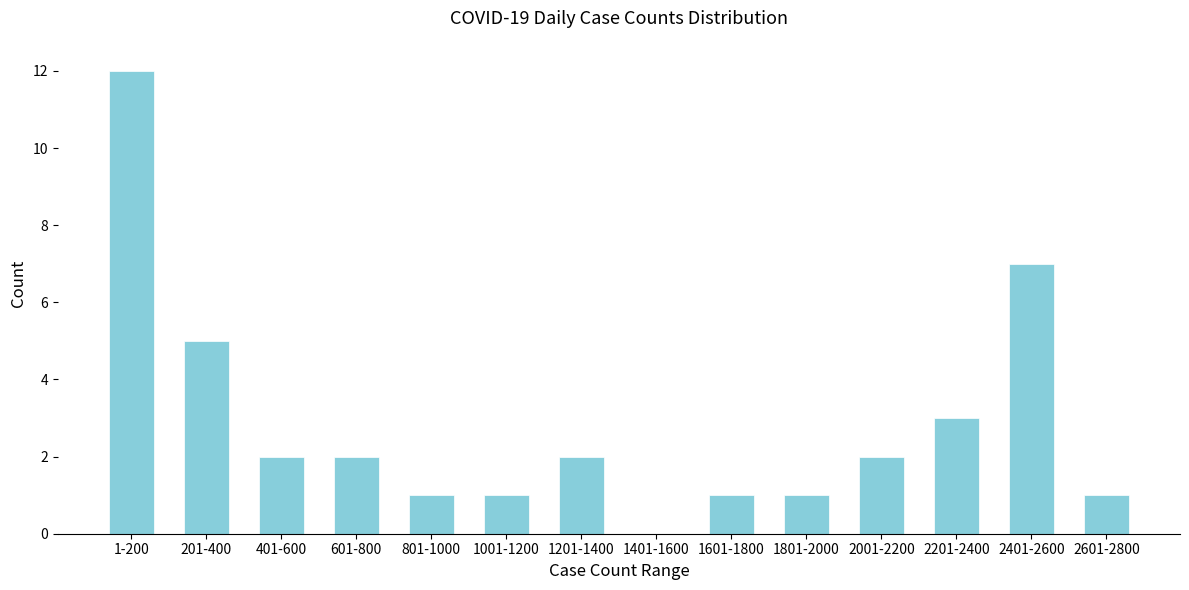

Reading left to right, what are all the values shown in this chart?

1-200=12	201-400=5	401-600=2	601-800=2	801-1000=1	1001-1200=1	1201-1400=2	1401-1600=0	1601-1800=1	1801-2000=1	2001-2200=2	2201-2400=3	2401-2600=7	2601-2800=1